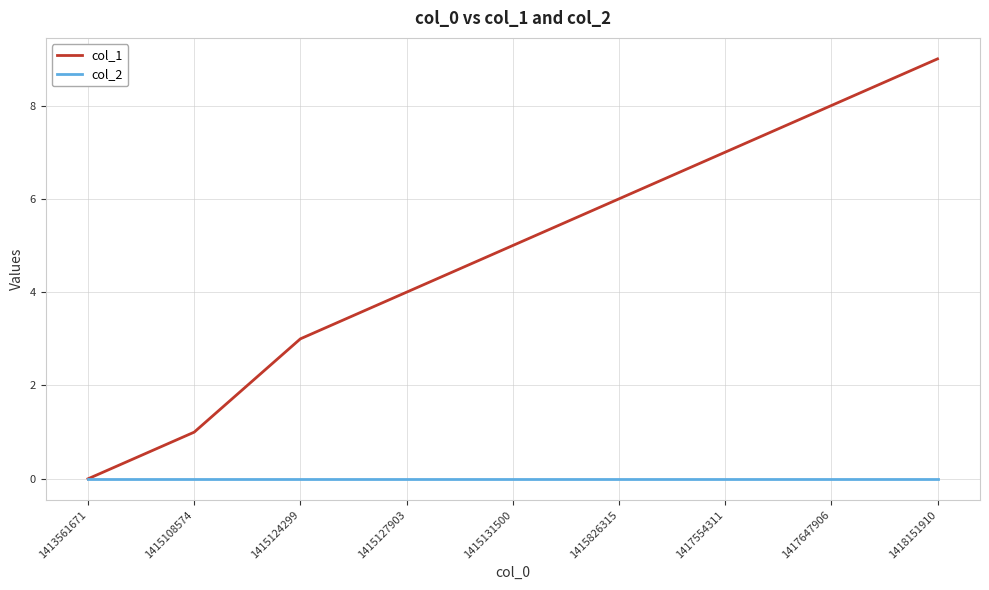

Rank the series at 1415124299 from highest to lowest value.

col_1, col_2